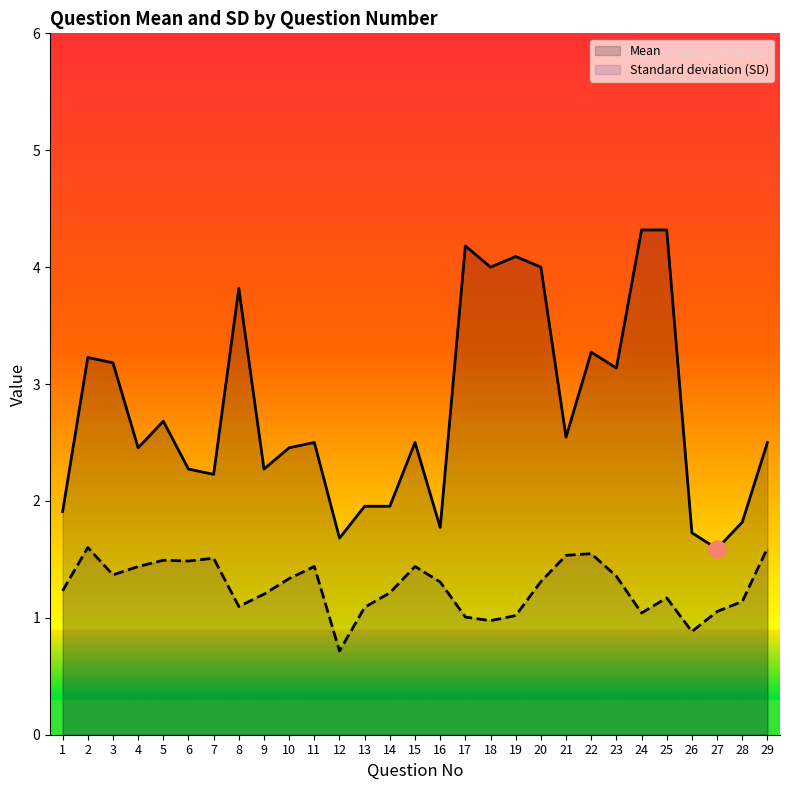

What is the value of the Standard deviation (SD) point at the 3rd from the left?

1.4